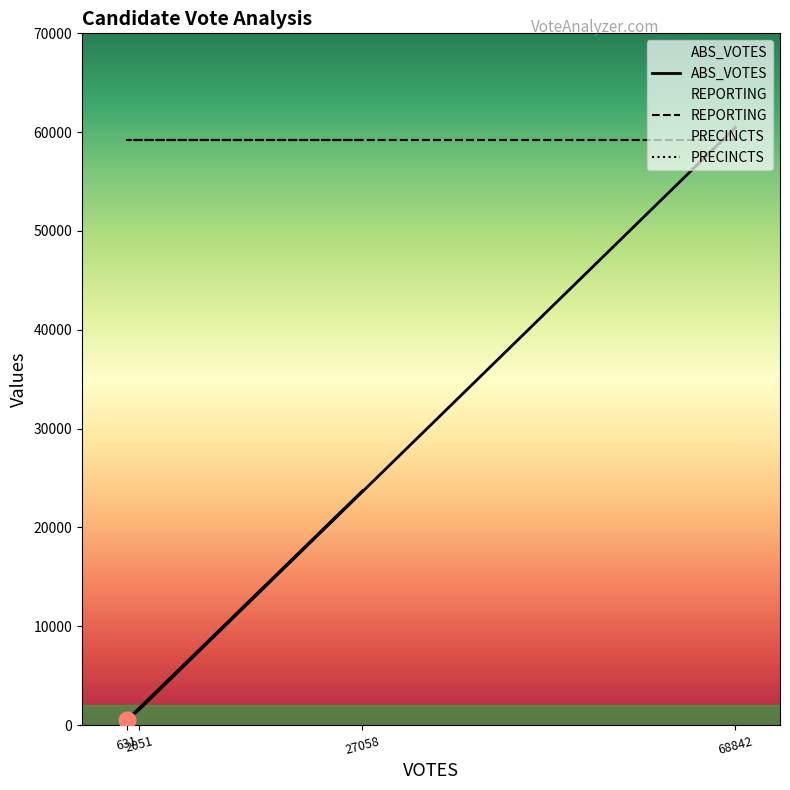

True or false: REPORTING and PRECINCTS intersect in this chart.

False